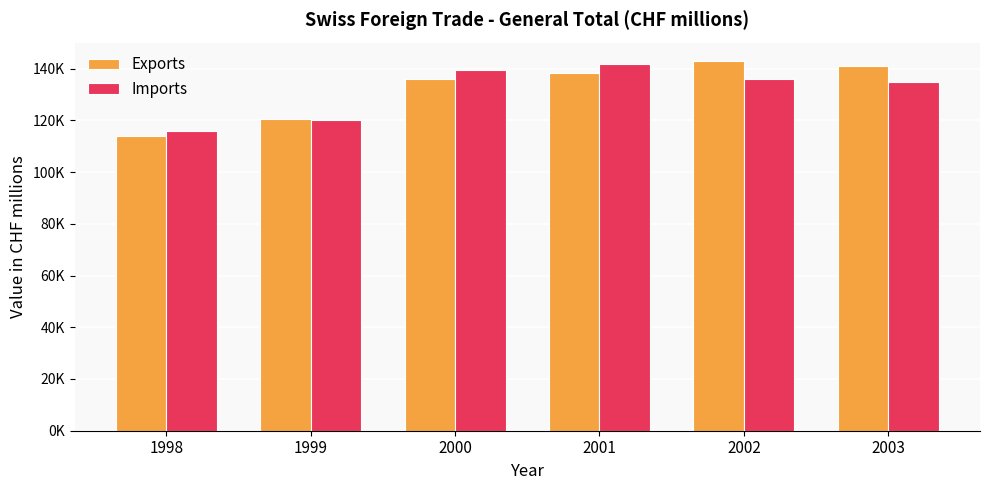

Is the value of Exports at 2001 greater than the value of Imports at 2003?

Yes